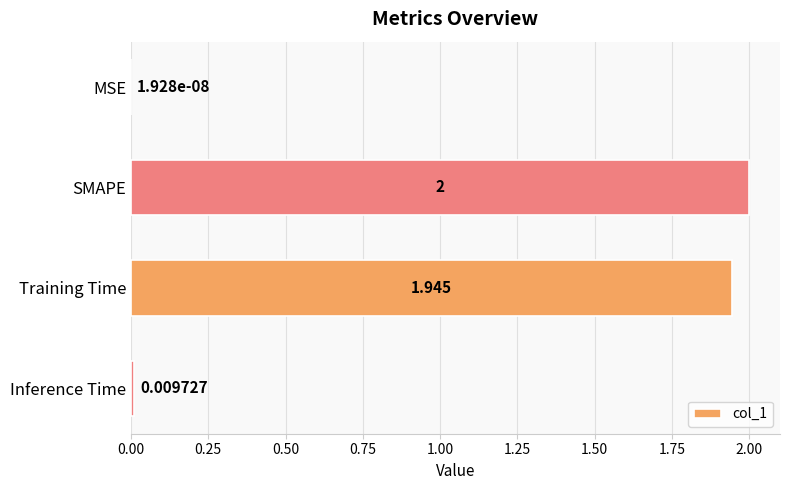

Between Inference Time and Training Time, which is larger?

Training Time